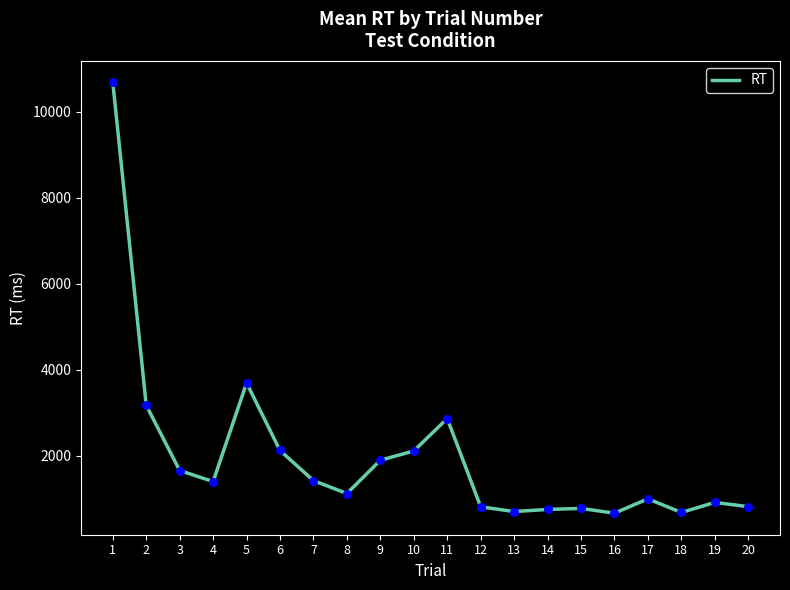

Between 1 and 6, which is larger?

1